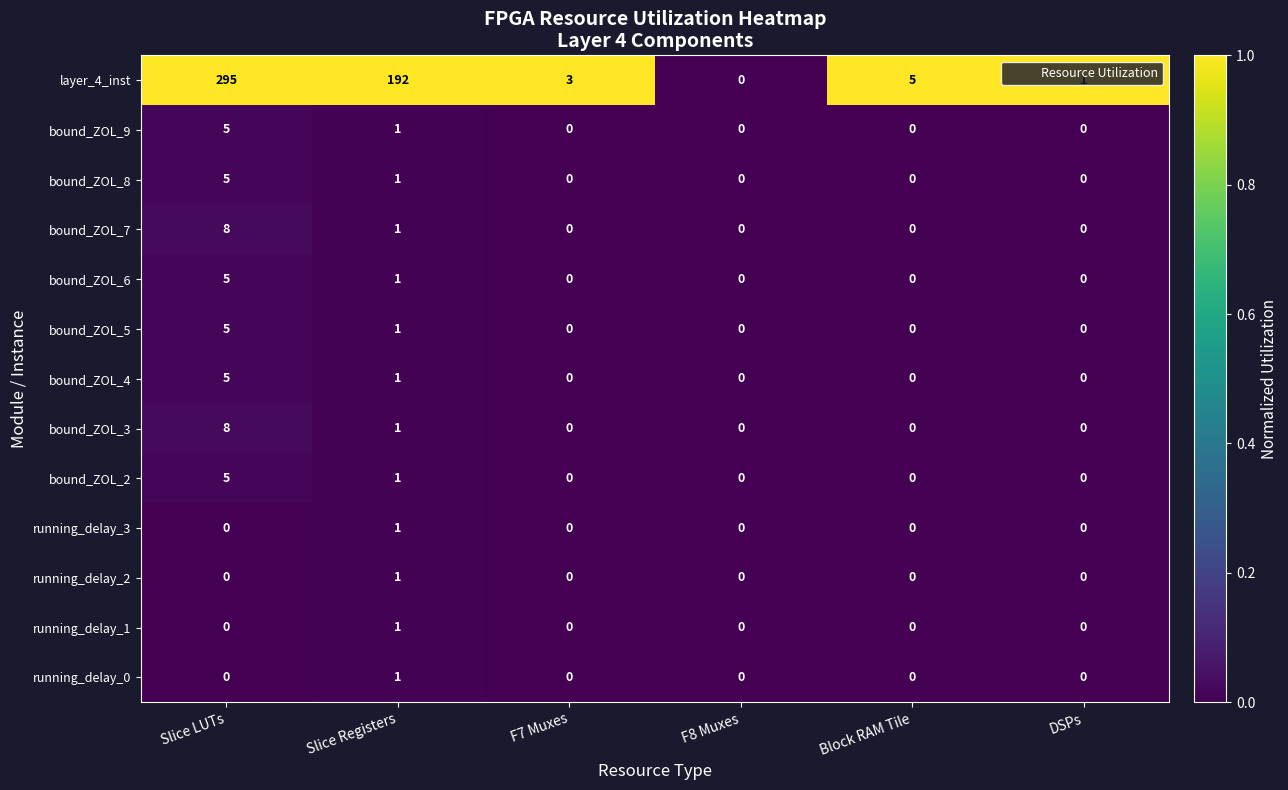

The value of layer_4_inst at Slice Registers is 192. True or false?

True